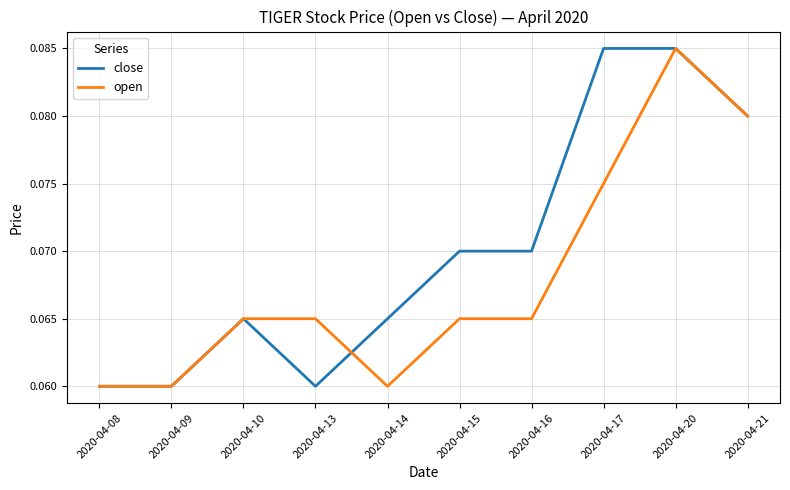

Is it true that close equals 0.0 at 2020-04-10?

False